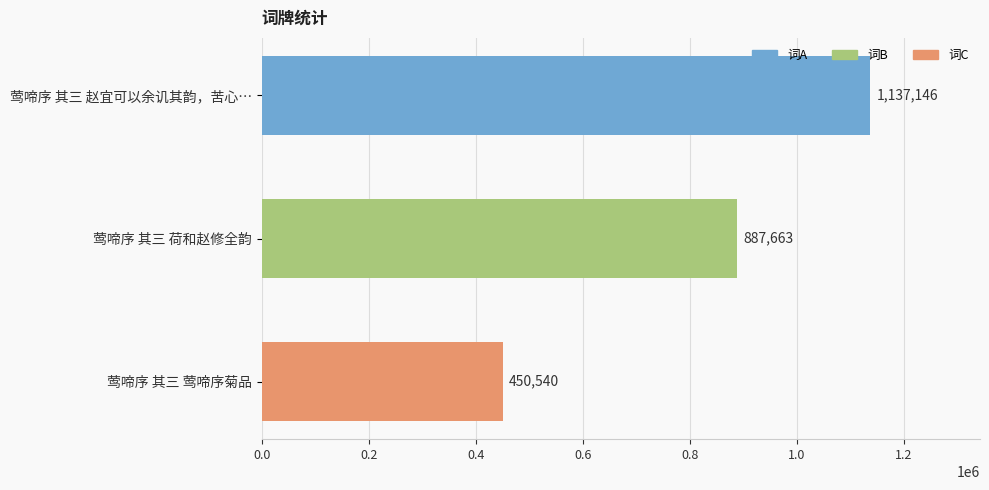

Does the chart contain any negative values?

No